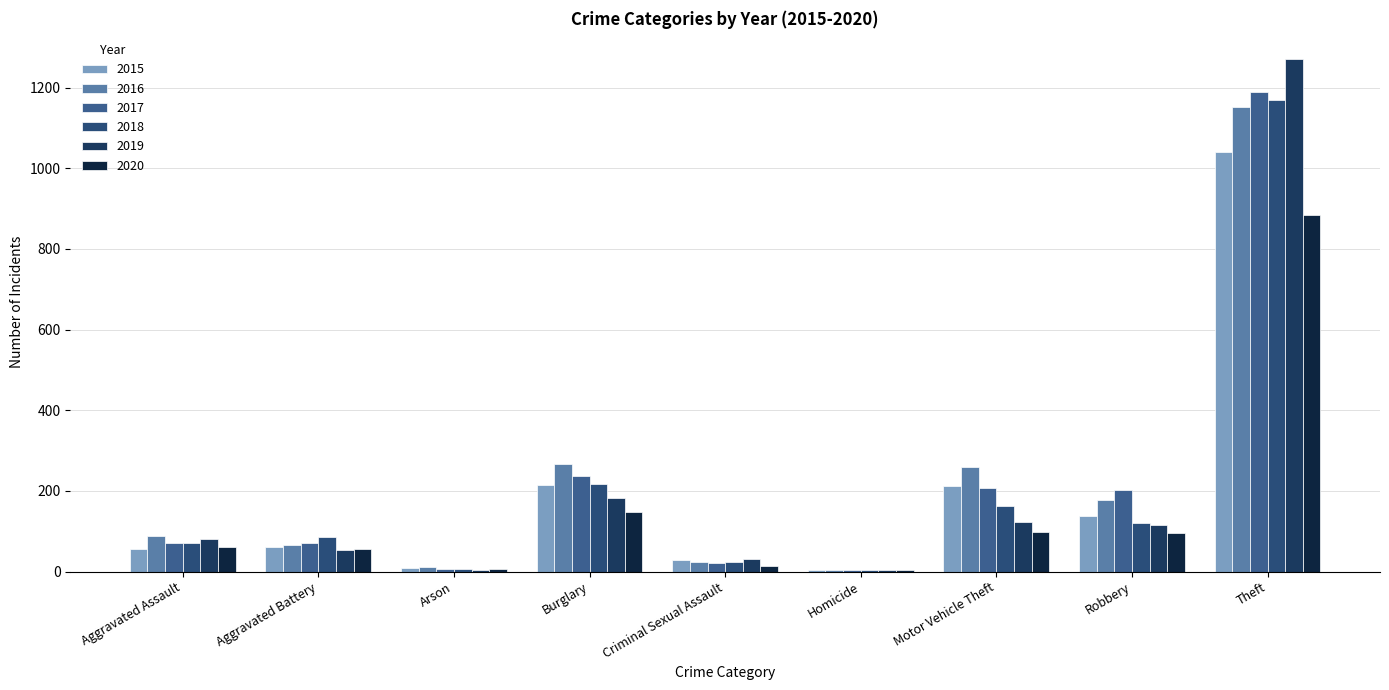

Which series changed the most between Burglary and Homicide?

2016